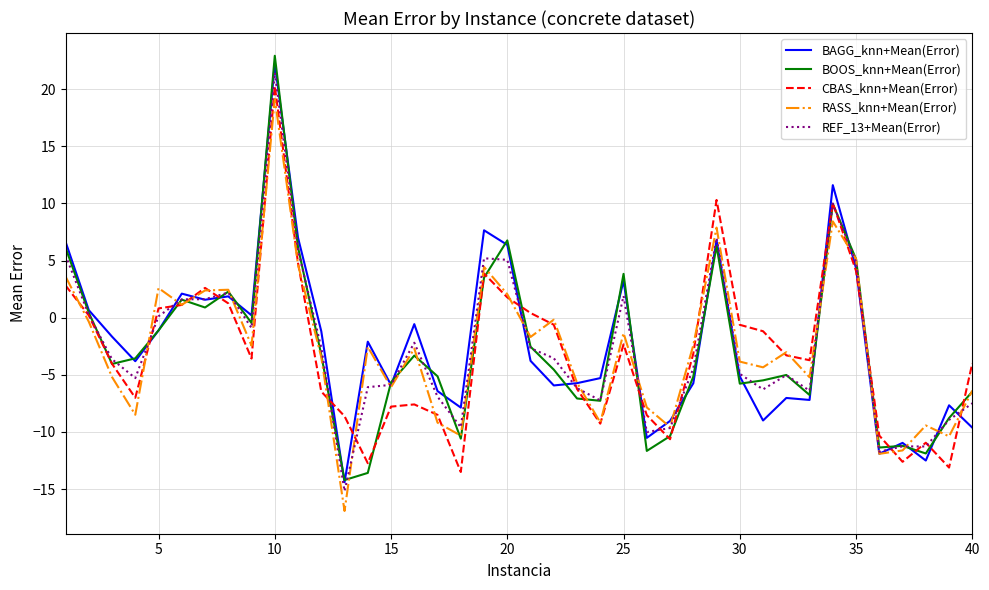

What is the minimum value shown in the chart?

-16.9